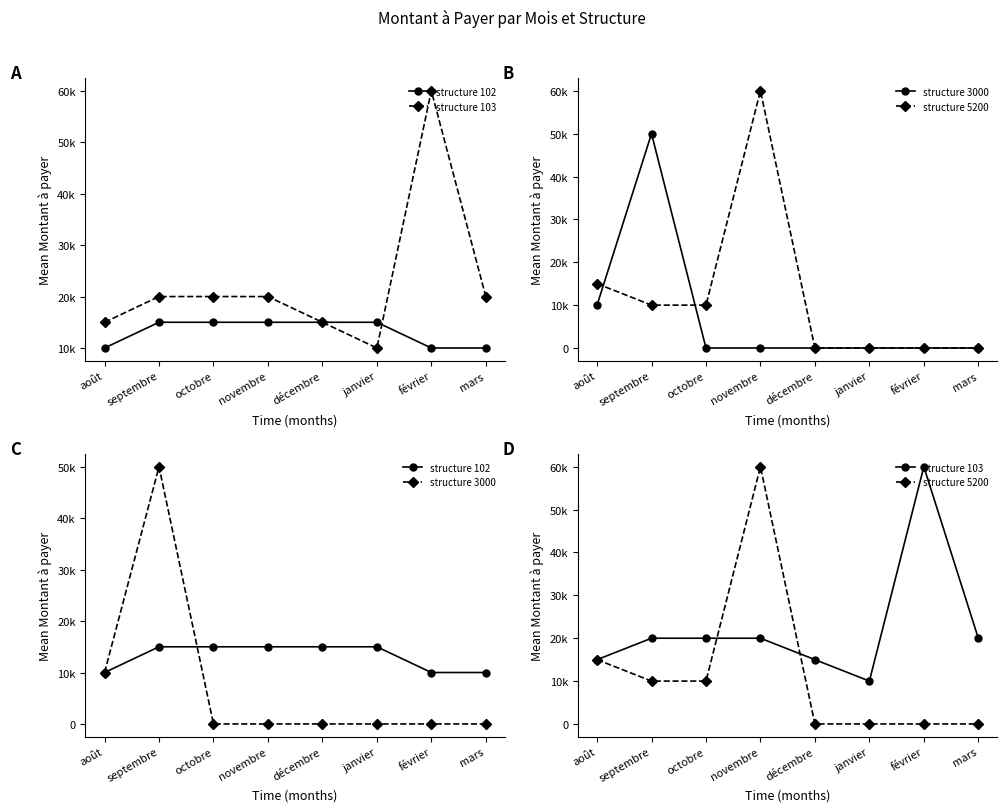

Is the value of structure 102 at janvier greater than the value of structure 103 at septembre?

No